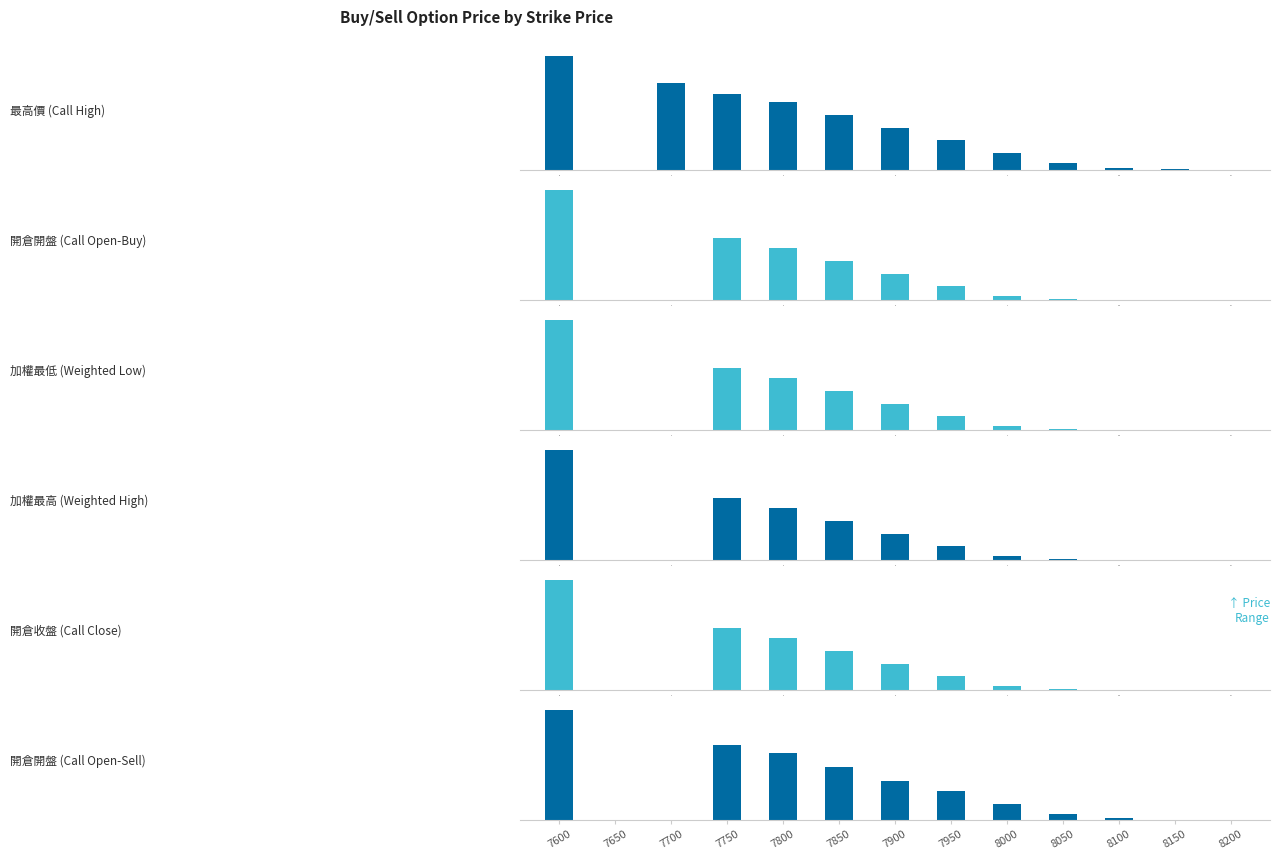

Are the bars horizontal?

No